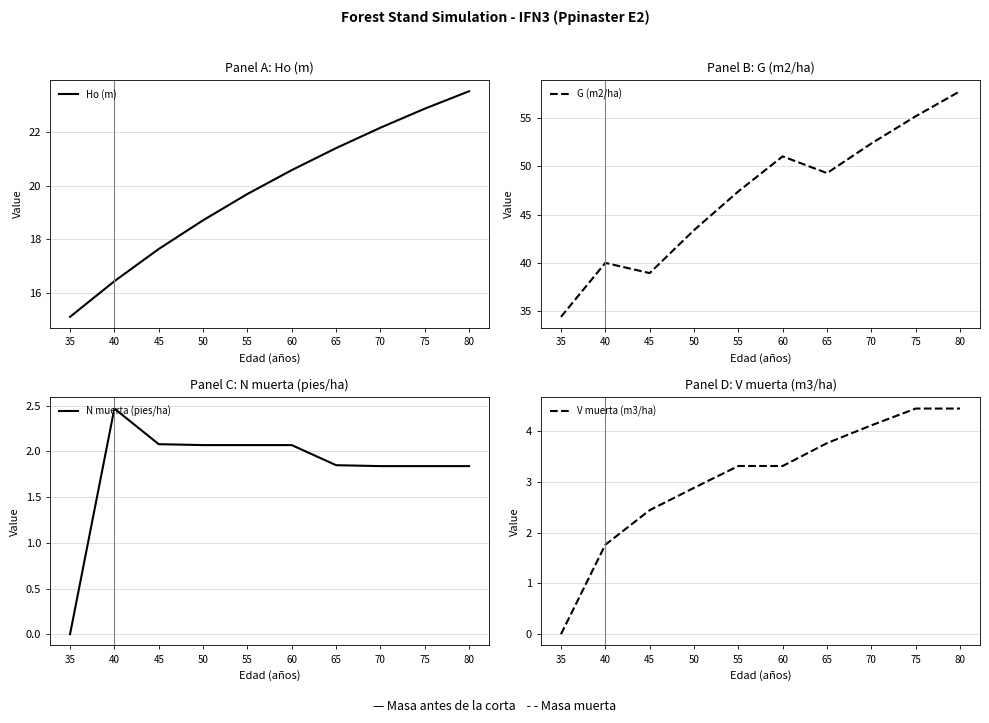

The V muerta (m3/ha) series shows 4.4 at 75. True or false?

True